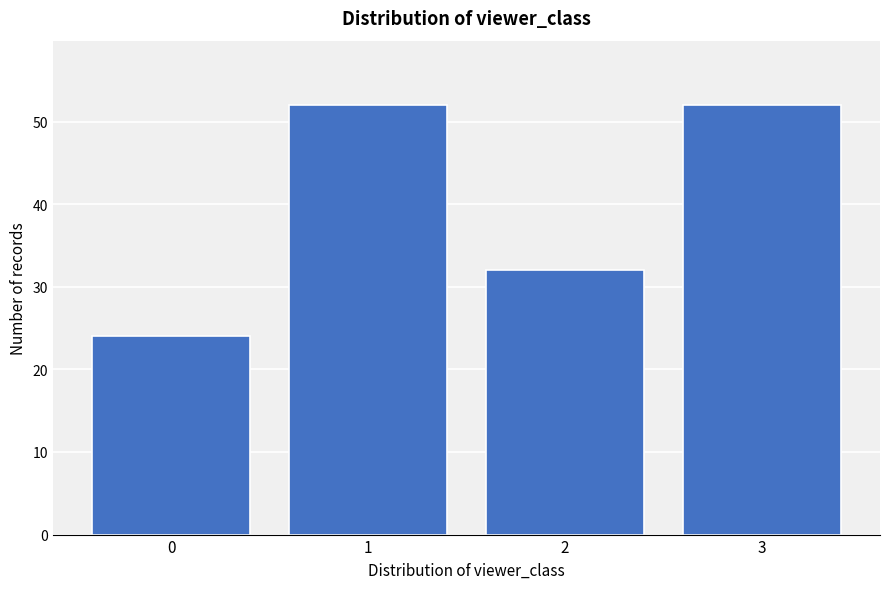

Reading left to right, list every bar in this chart as the range it spans on the x-axis followed by its height. The values are not printed on the chart, so give them approximately, as read against the axis.

-0.5 to 0.5: 24
0.5 to 1.5: 52
1.5 to 2.5: 32
2.5 to 3.5: 52